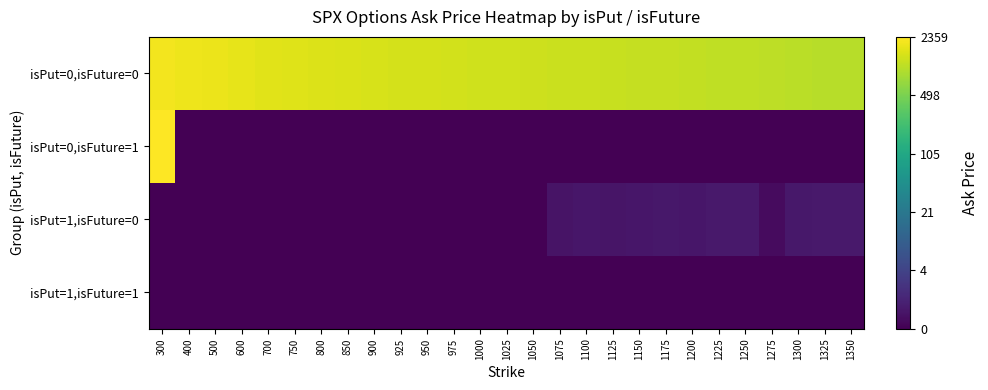

Rank the series by their maximum value, from lowest to highest.

isPut=1,isFuture=1, isPut=1,isFuture=0, isPut=0,isFuture=0, isPut=0,isFuture=1